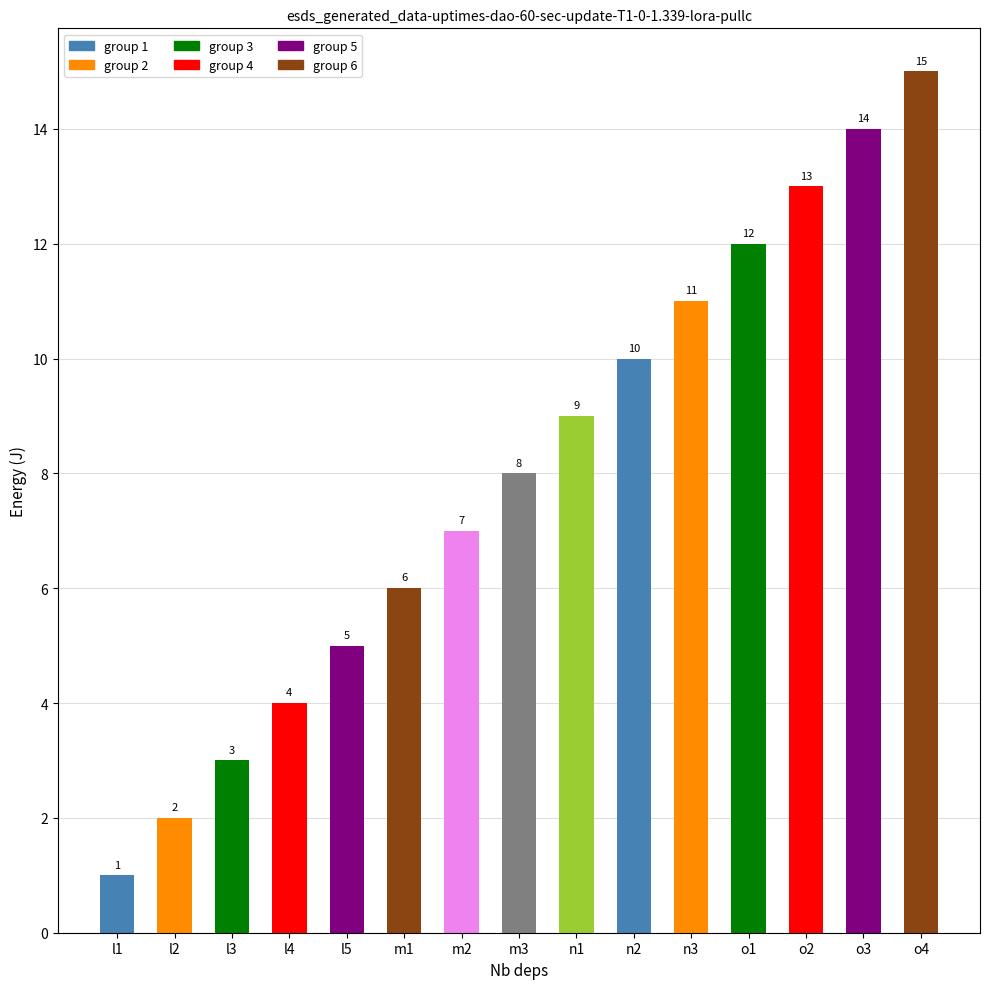

Approximately how many times larger is the value at m3 compared to o1?

0.7